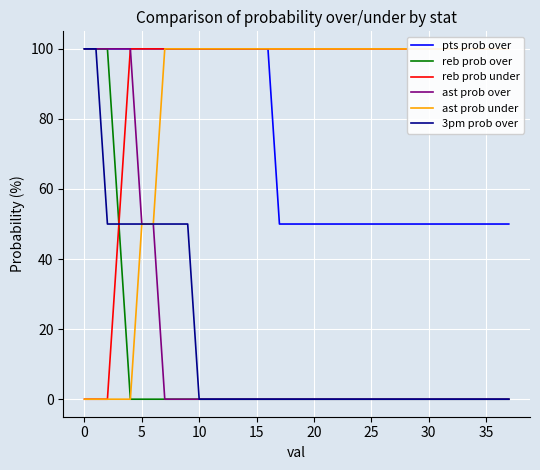

True or false: reb prob under and 3pm prob over cross at least once.

False